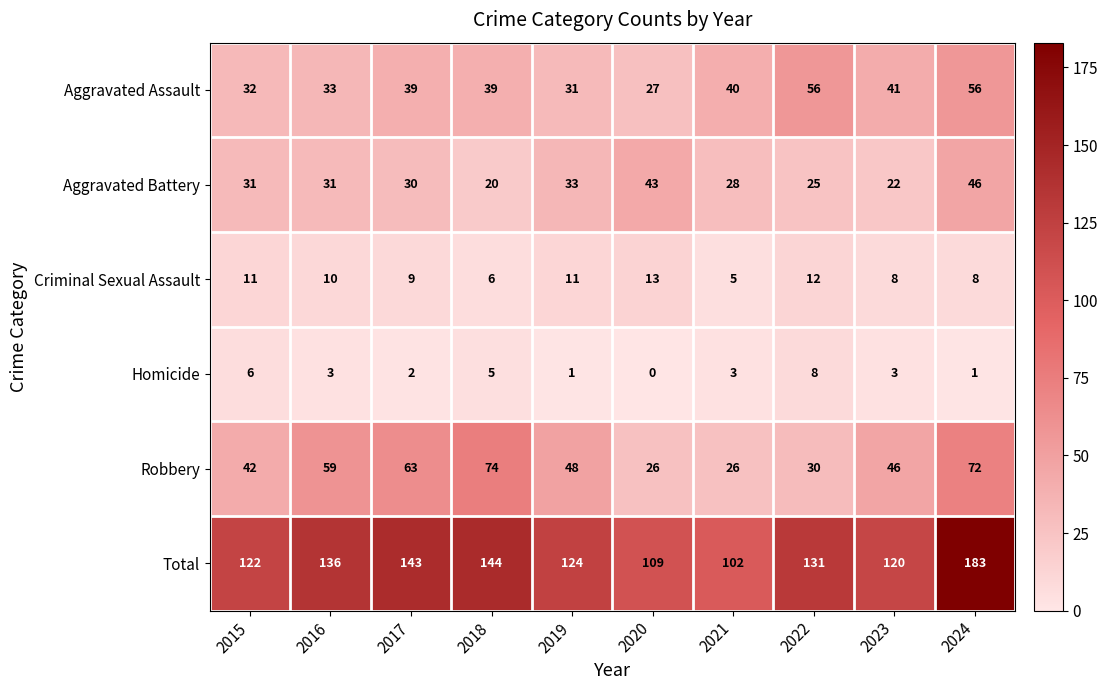

What is the difference between the highest and lowest values at 2017?

141